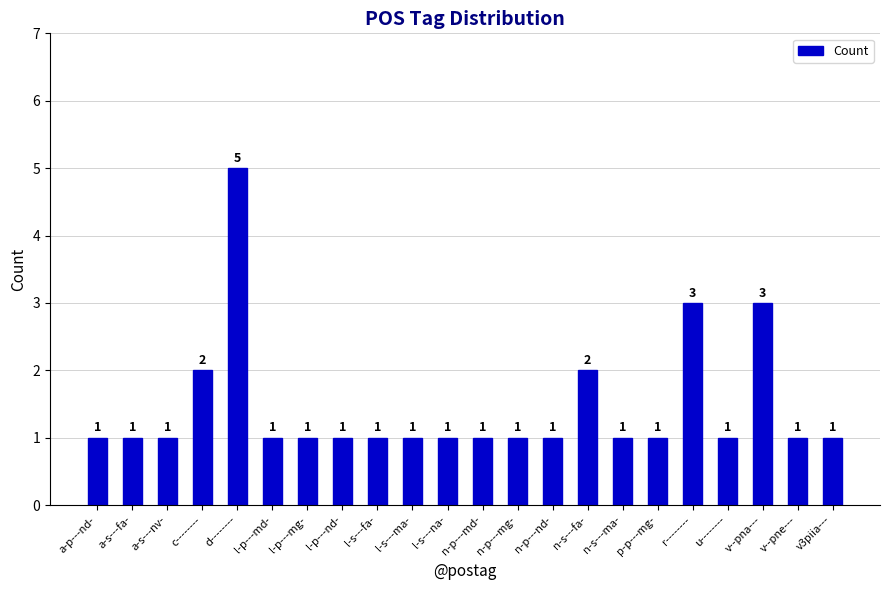

What is the difference between the maximum and minimum values?

4